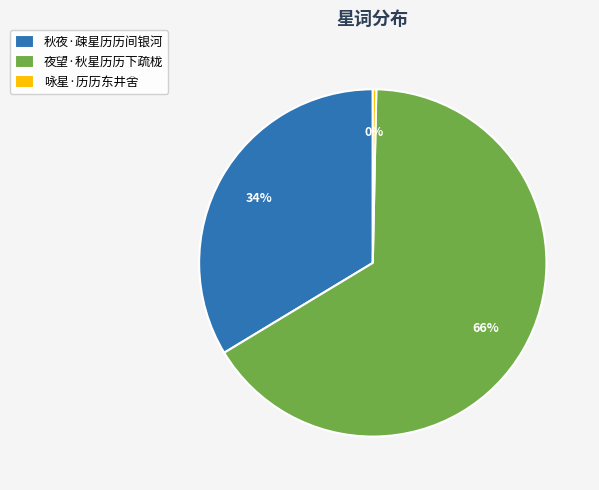

What is the largest slice in the pie chart?

夜望·秋星历历下疏栊